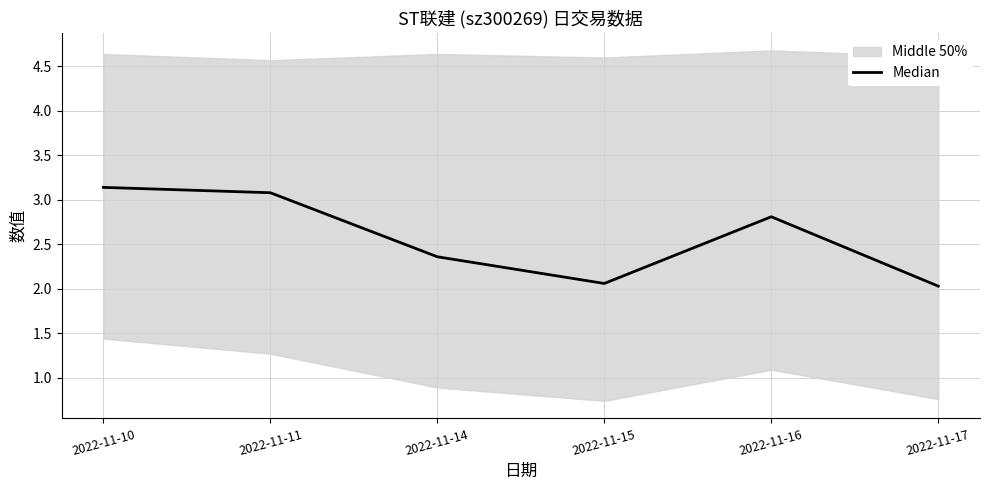

Where is the first local maximum?

2022-11-16